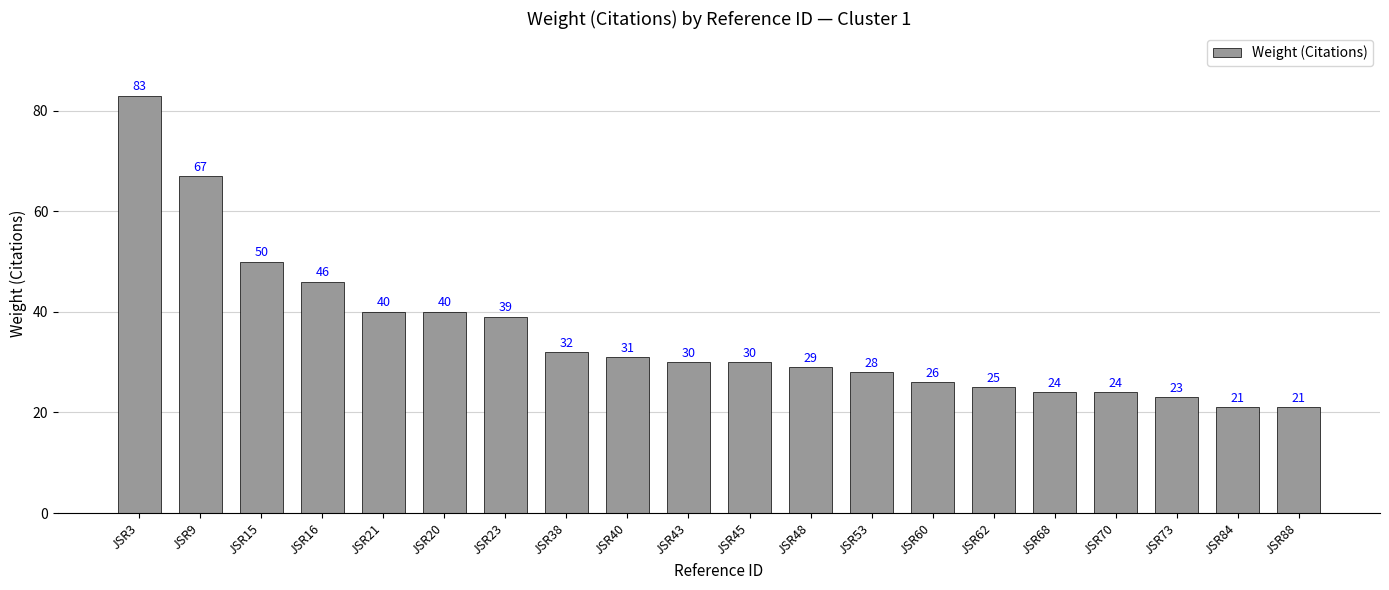

Which label corresponds to the largest value in the chart?

JSR3